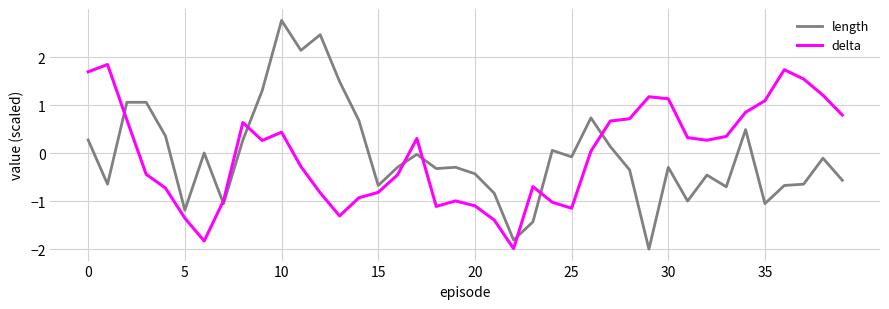

What are all the series names shown in the legend?

length, delta